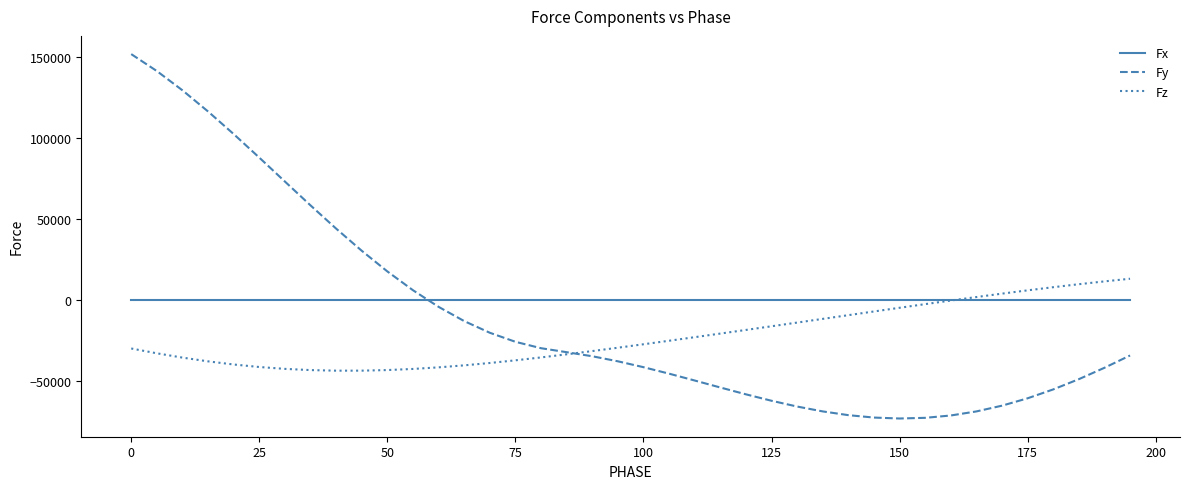

How many lines are shown in the chart?

3